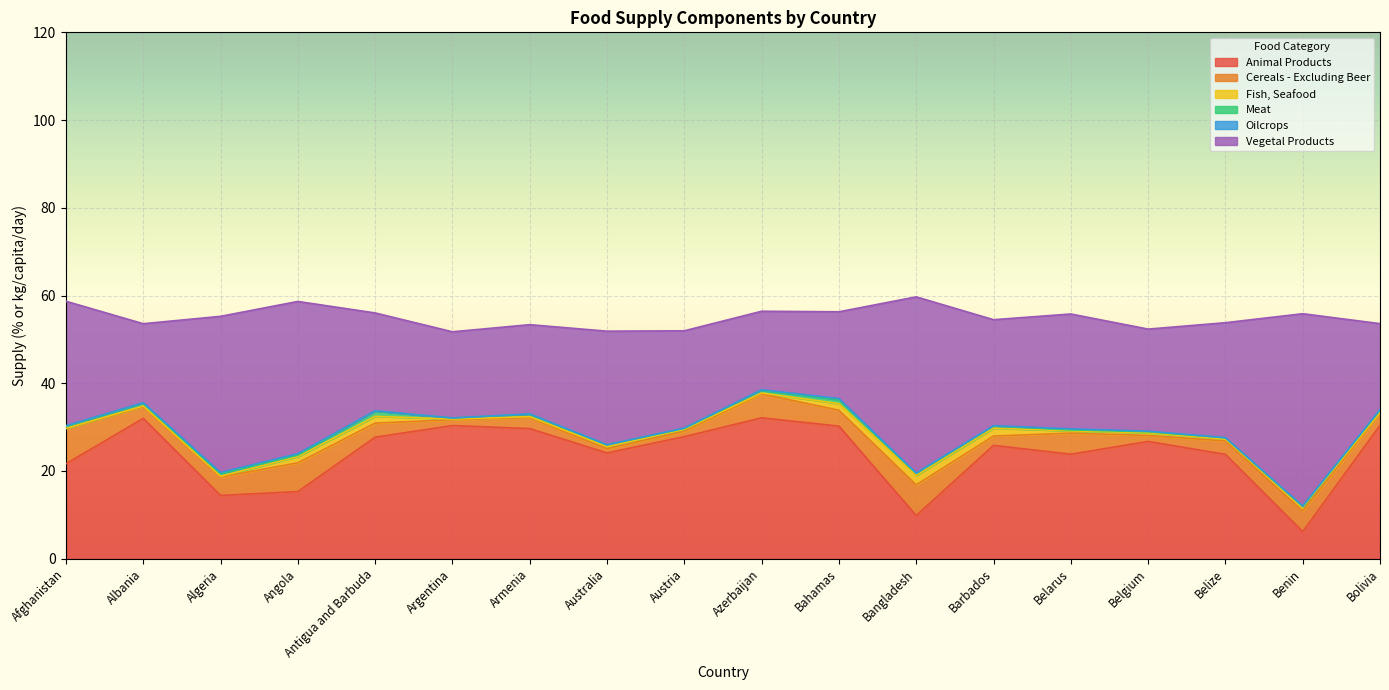

At which category does Oilcrops reach its first local peak?

Angola